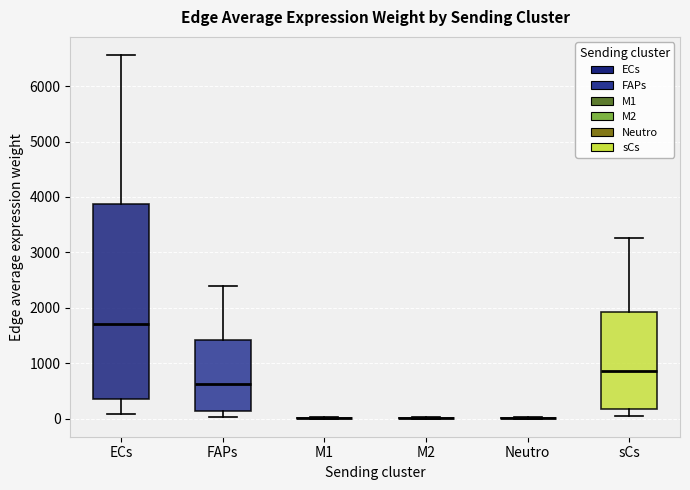

Which box is the tallest, from its lower edge to its upper edge?

ECs